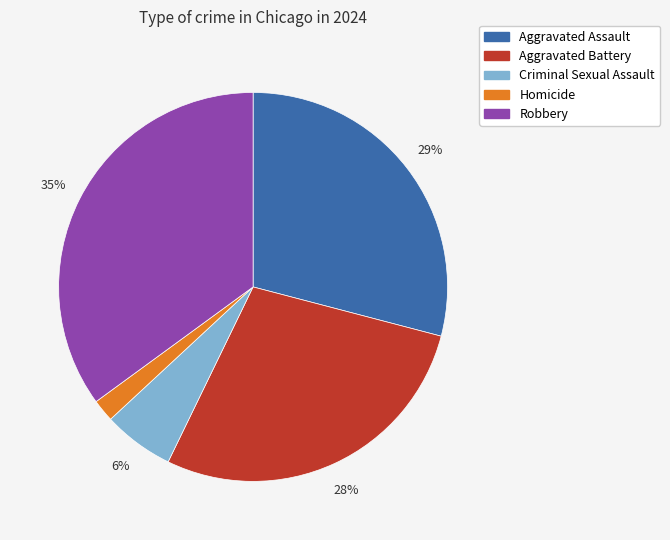

Which slice is the smallest?

Homicide